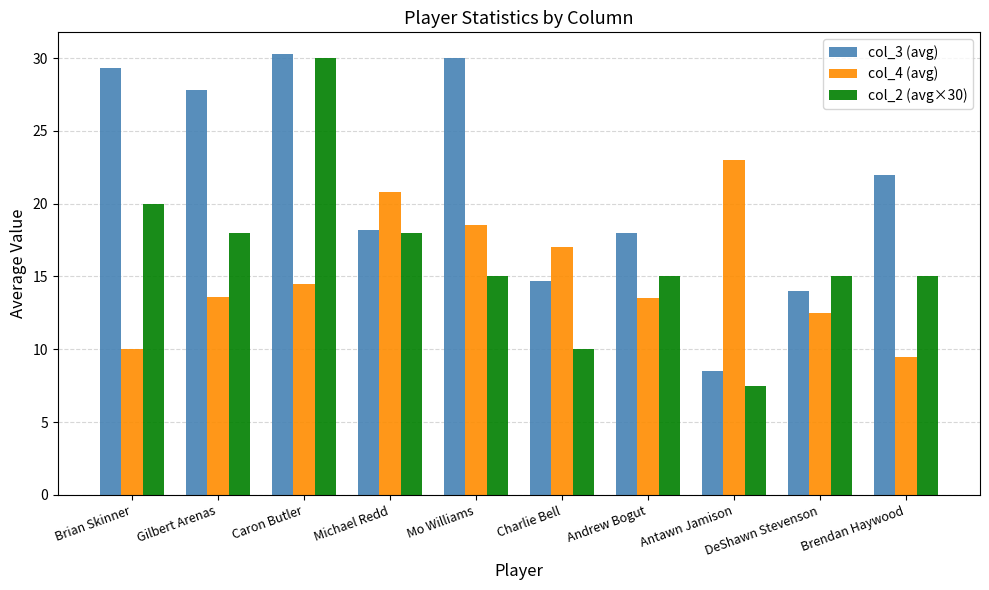

Which series changed the most between Gilbert Arenas and Brendan Haywood?

col_3 (avg)